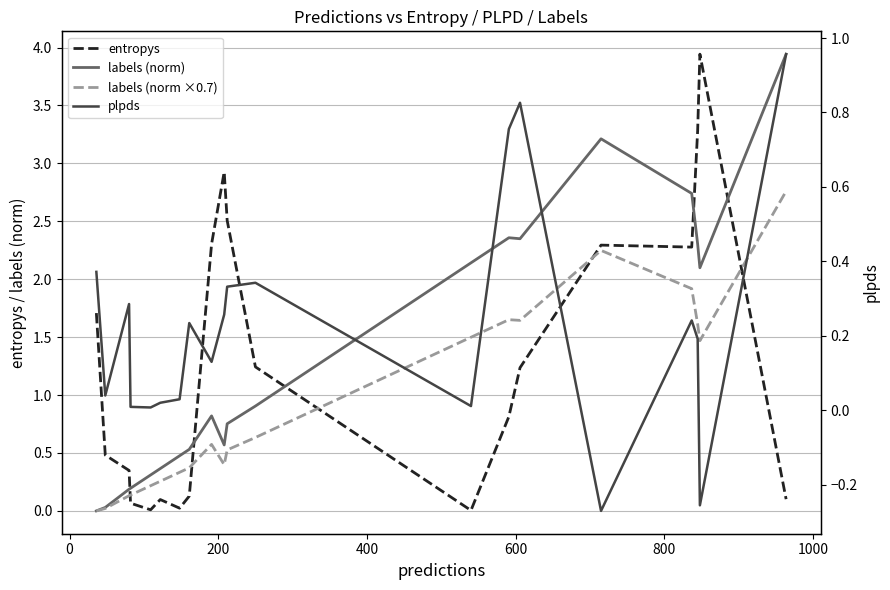

Is this an area chart (filled region under the line)?

No